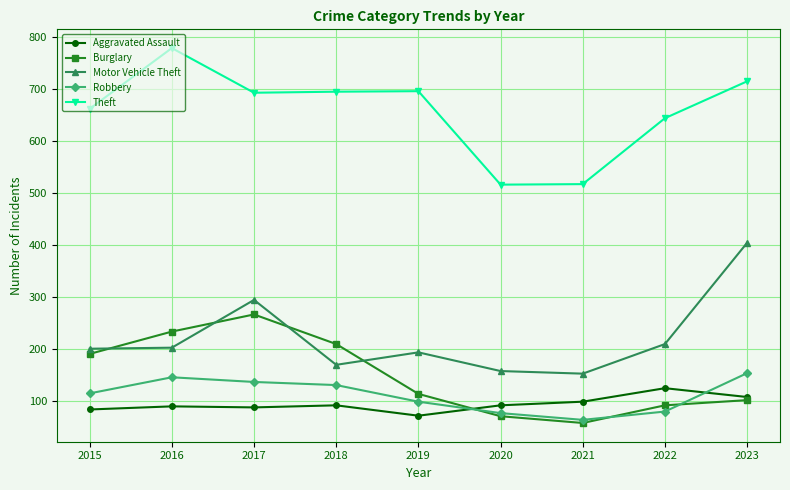

Is the value of Robbery at 2021 greater than the value of Motor Vehicle Theft at 2022?

No